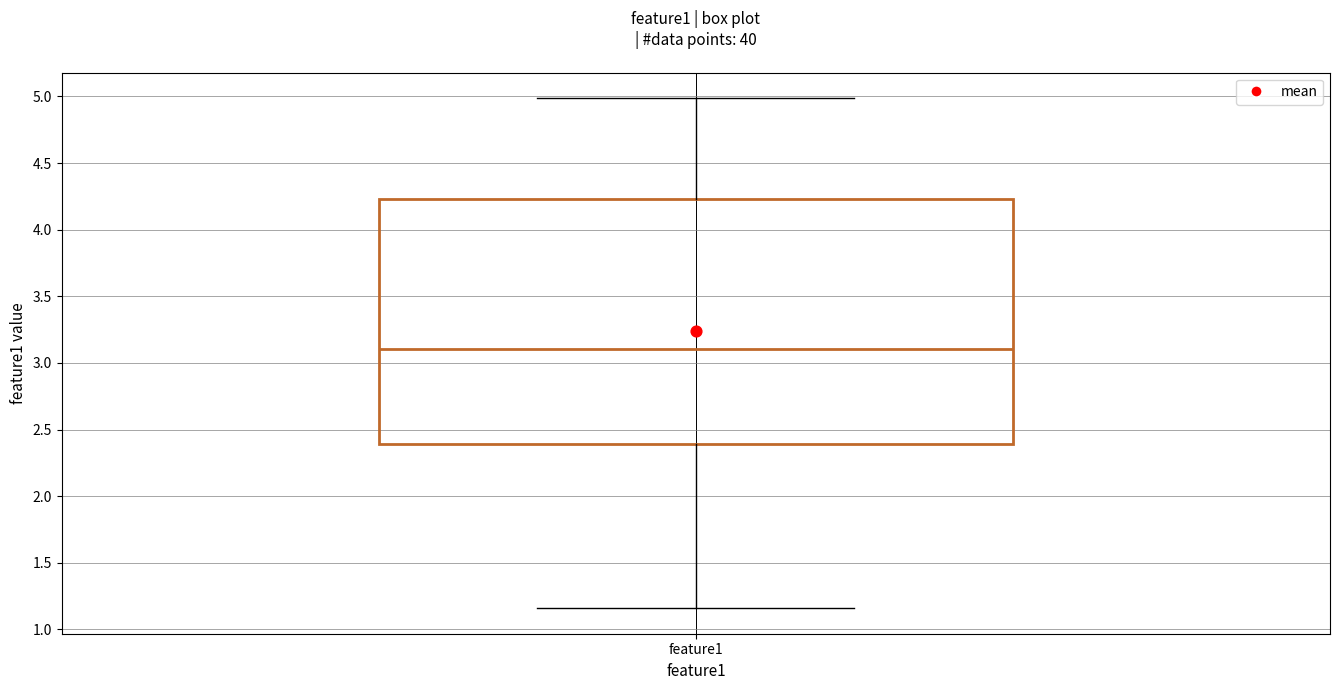

Read this box plot against the y-axis: the position of the median line, the range covered by the box, and the ends of both whiskers. The values are not printed on the chart, so give them approximately, as read against the axis.

median 3.10, box 2.40 to 4.25, whiskers 1.15 to 5.00